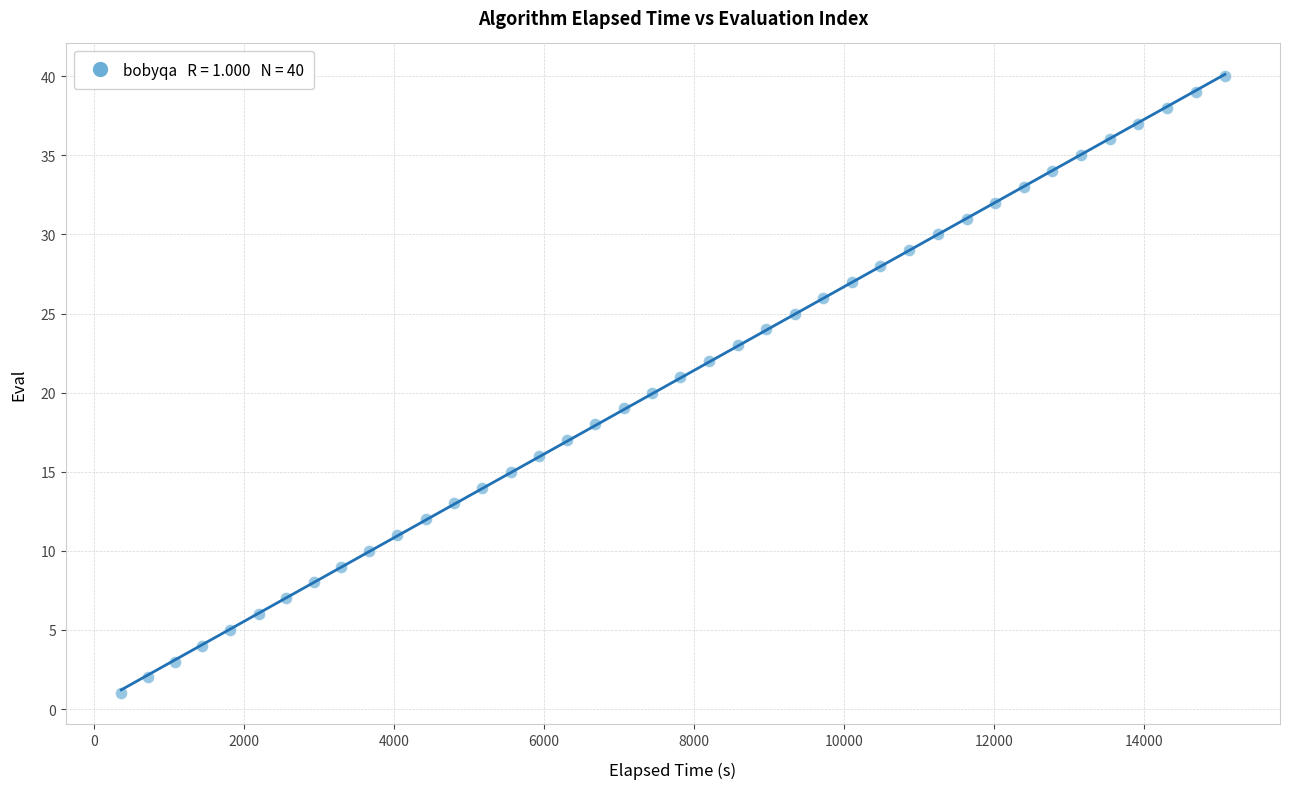

What is the range of Y values (max minus min)?

39